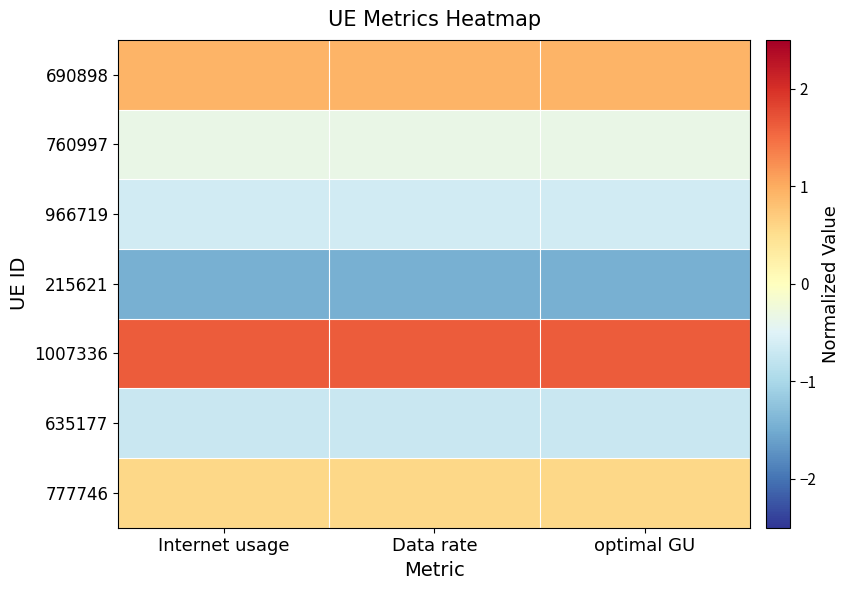

Reading left to right, list all the values displayed in this chart.

690898: Internet usage=0.9	Data rate=0.9	optimal GU=0.9
760997: Internet usage=-0.3	Data rate=-0.3	optimal GU=-0.3
966719: Internet usage=-0.6	Data rate=-0.6	optimal GU=-0.6
215621: Internet usage=-1.5	Data rate=-1.5	optimal GU=-1.5
1007336: Internet usage=1.6	Data rate=1.6	optimal GU=1.6
635177: Internet usage=-0.7	Data rate=-0.7	optimal GU=-0.7
777746: Internet usage=0.6	Data rate=0.6	optimal GU=0.6